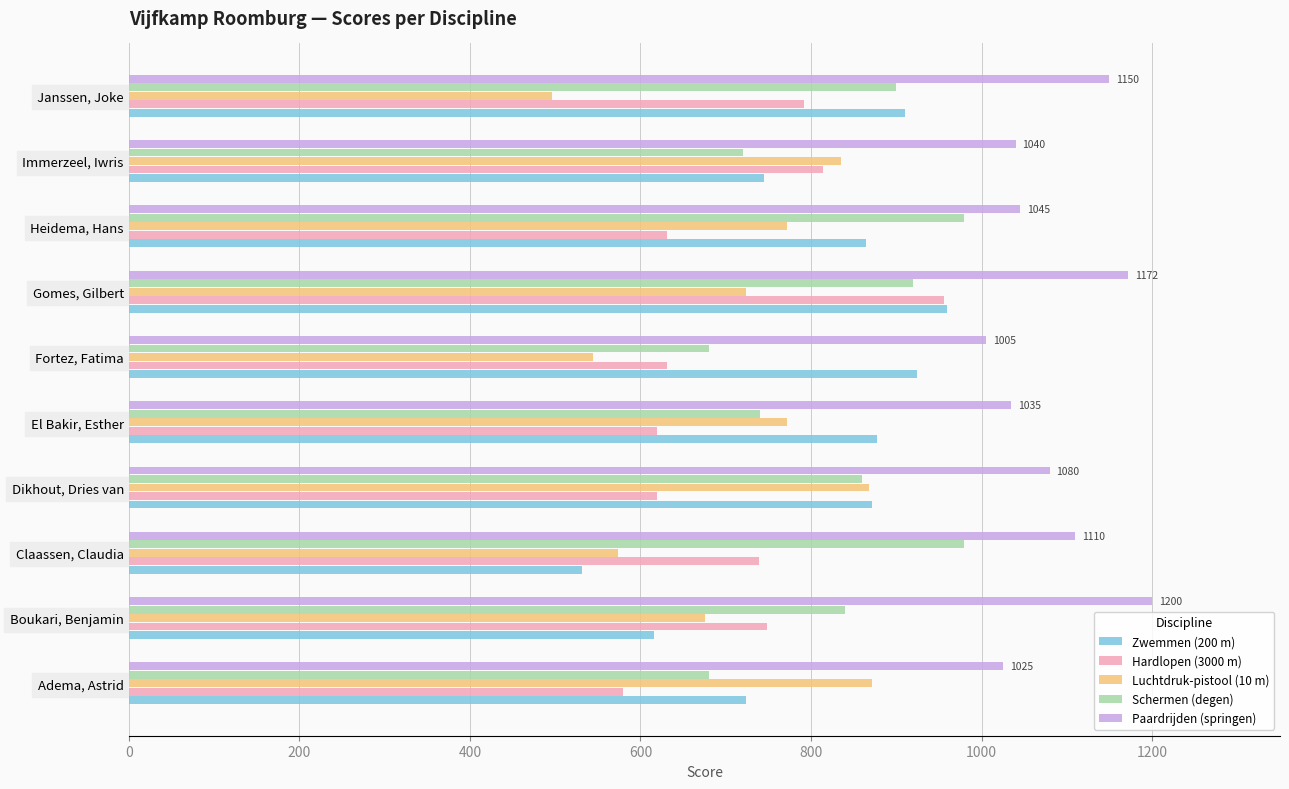

At which category is the sum across all series the highest?

Gomes, Gilbert